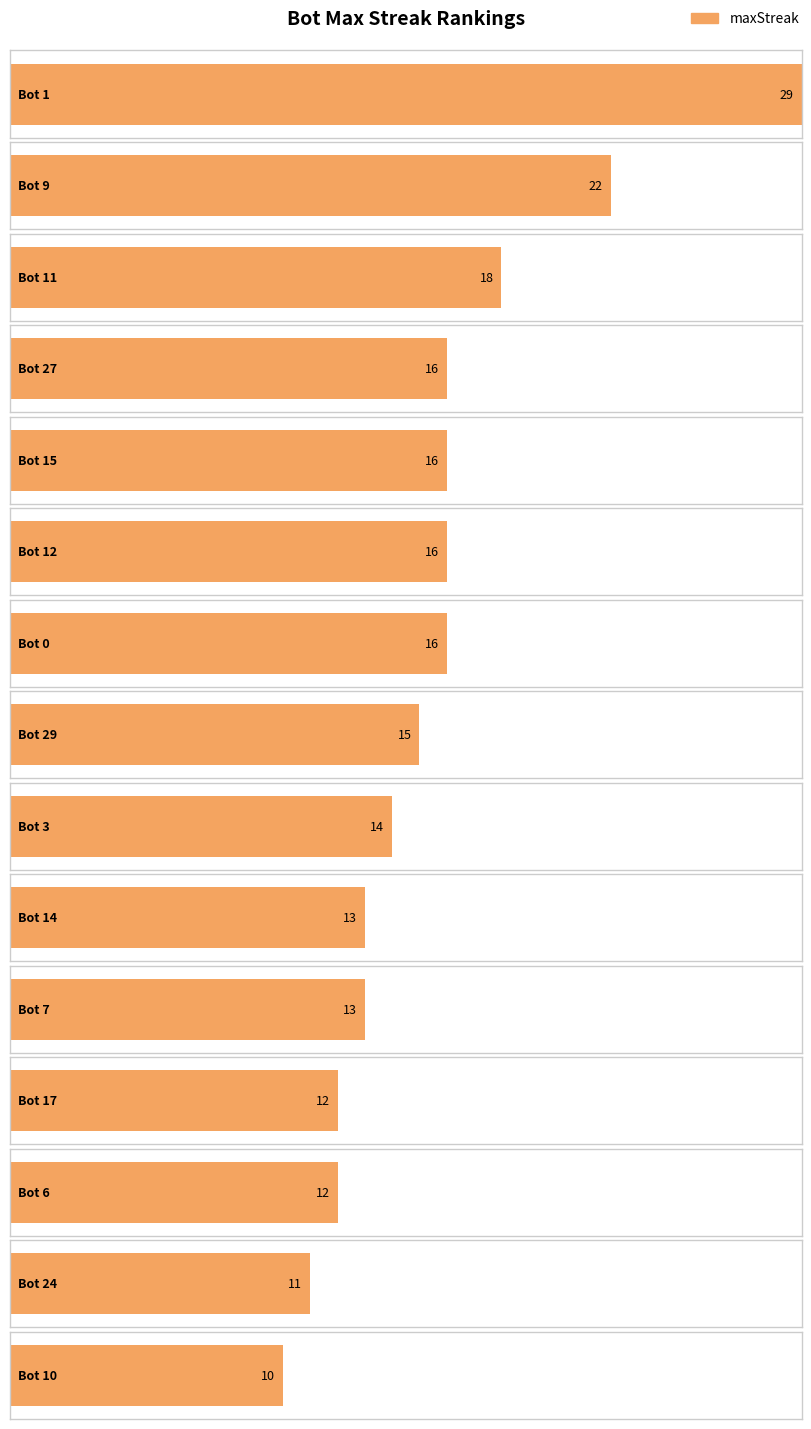

What is the value of the 2nd bar from the left?

22